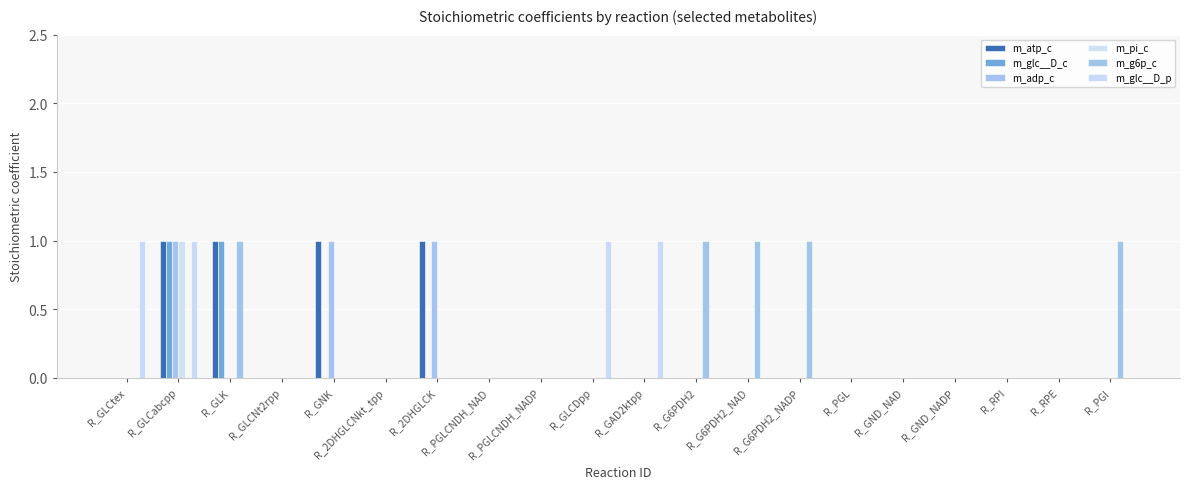

Does the chart contain stacked bars?

No